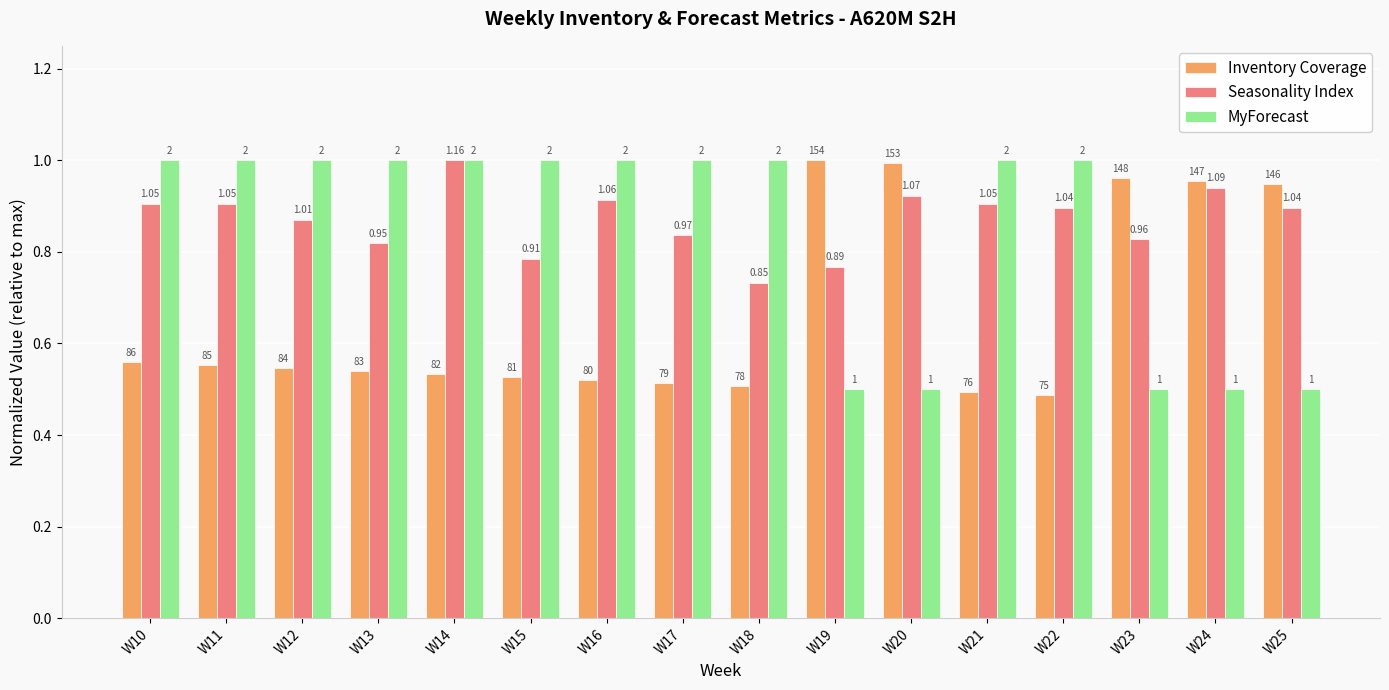

What is the minimum value shown in the chart?

0.5